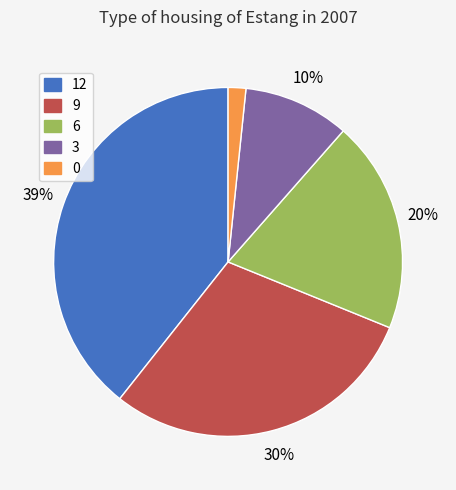

What is the largest slice in the pie chart?

12